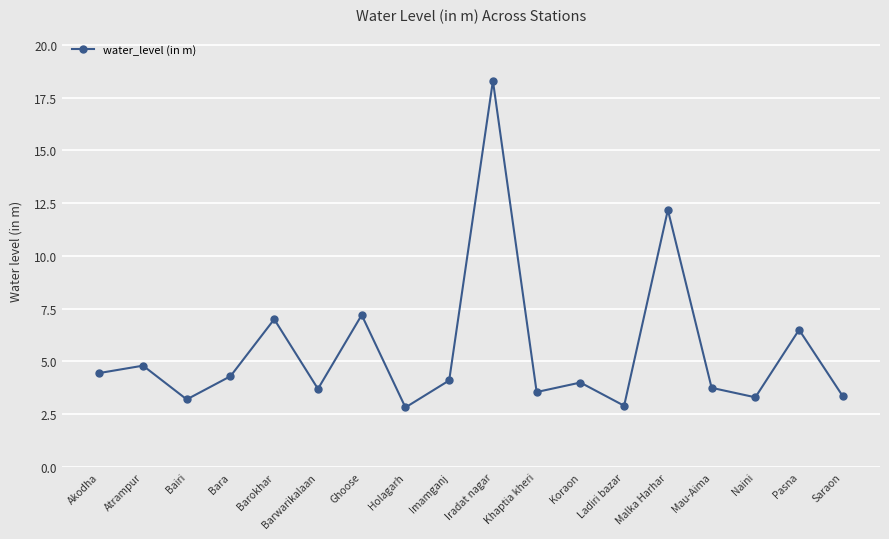

Between Barokhar and Barwarikalaan, which is larger?

Barokhar